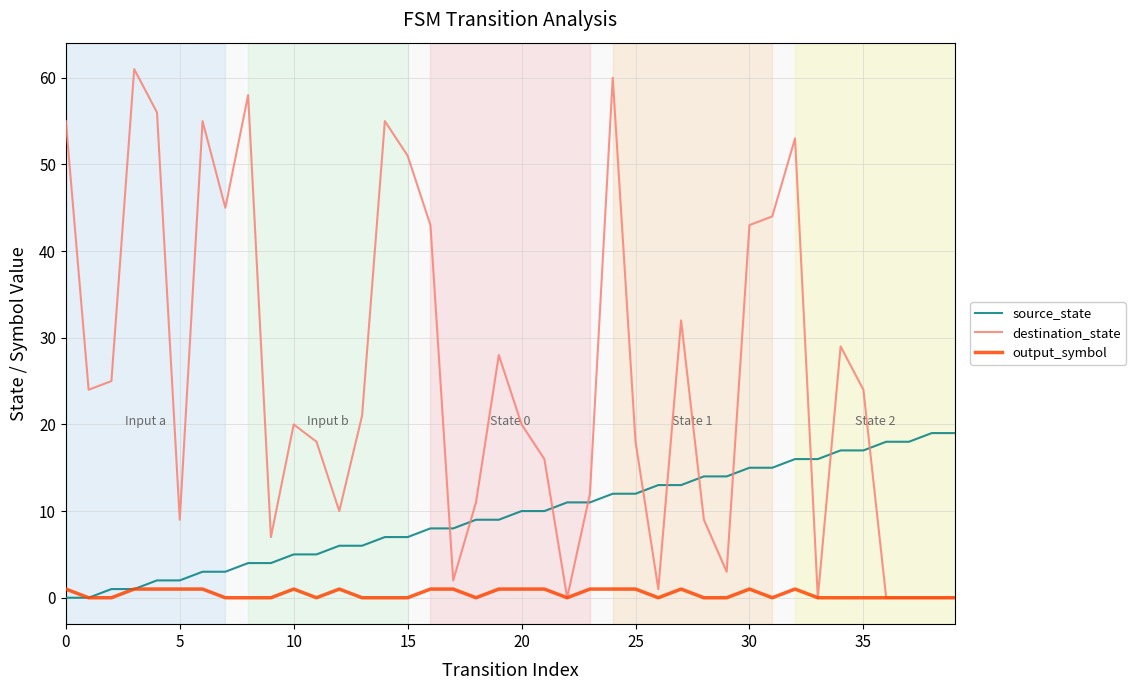

Which series has the largest range (max minus min)?

destination_state